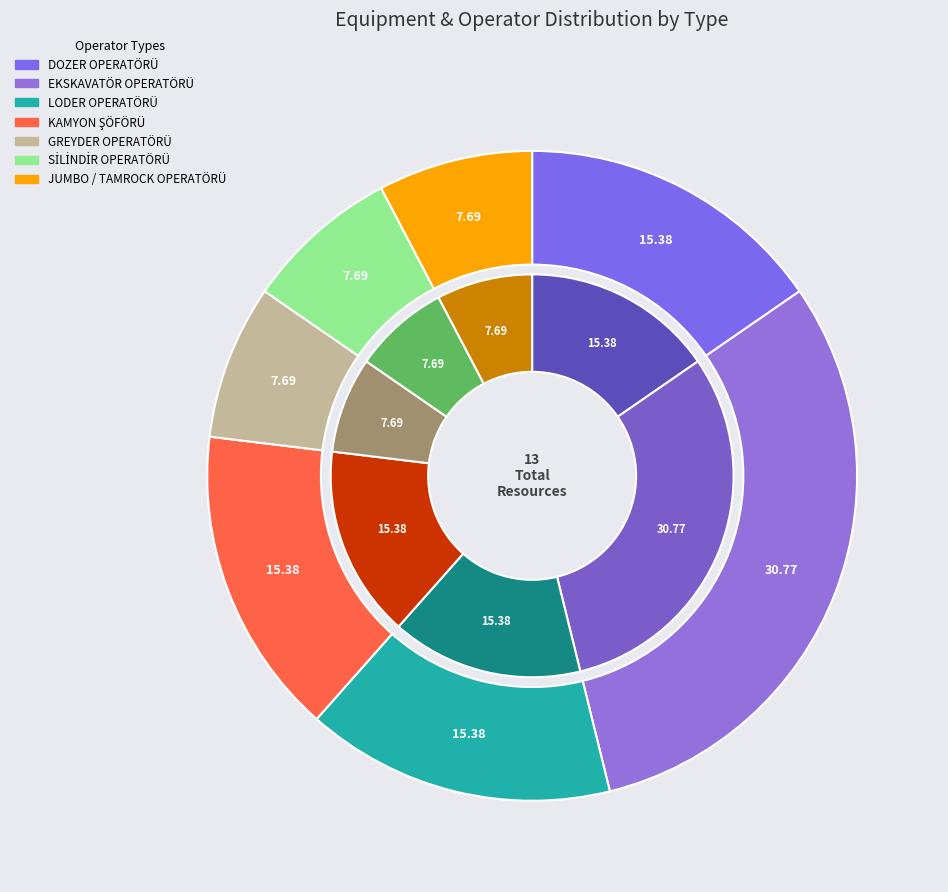

Which has a higher value, KAMYON ŞÖFÖRÜ or SİLİNDİR OPERATÖRÜ?

KAMYON ŞÖFÖRÜ